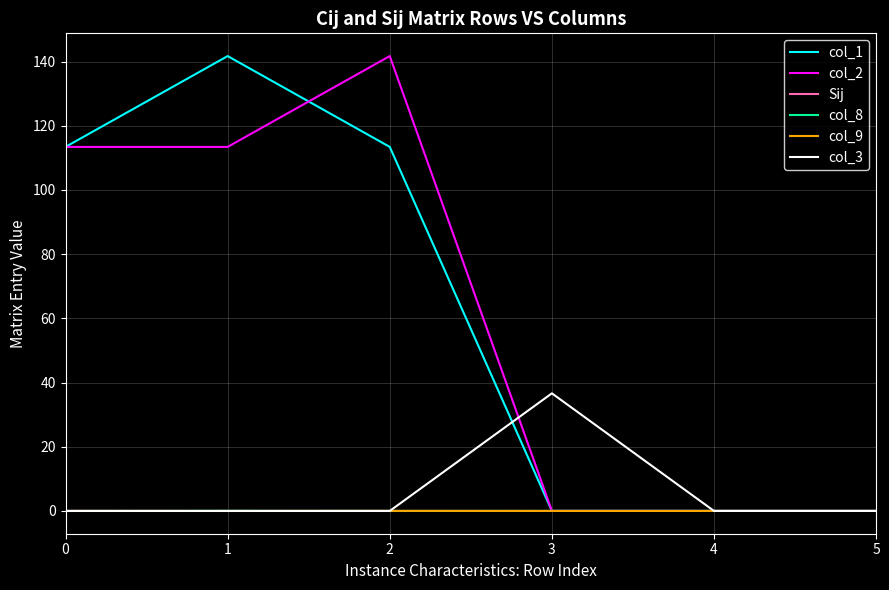

The col_1 series shows -61.7 at 4. True or false?

False